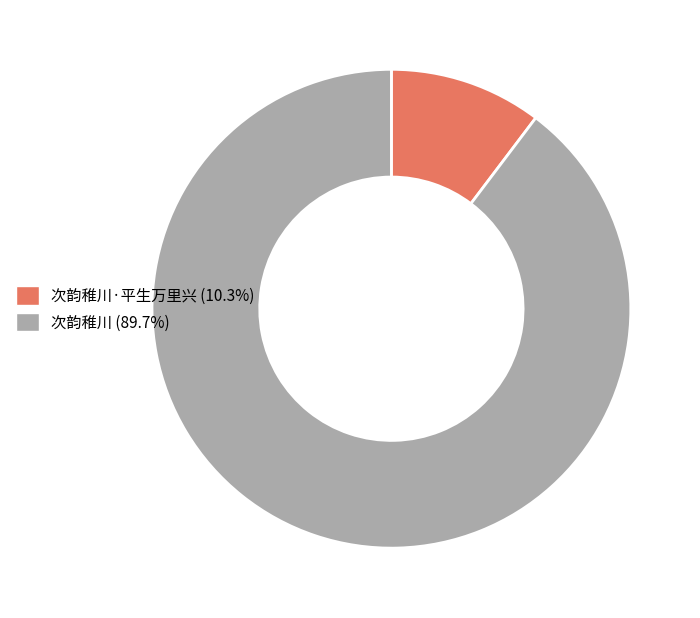

Count the number of slices in the pie.

2